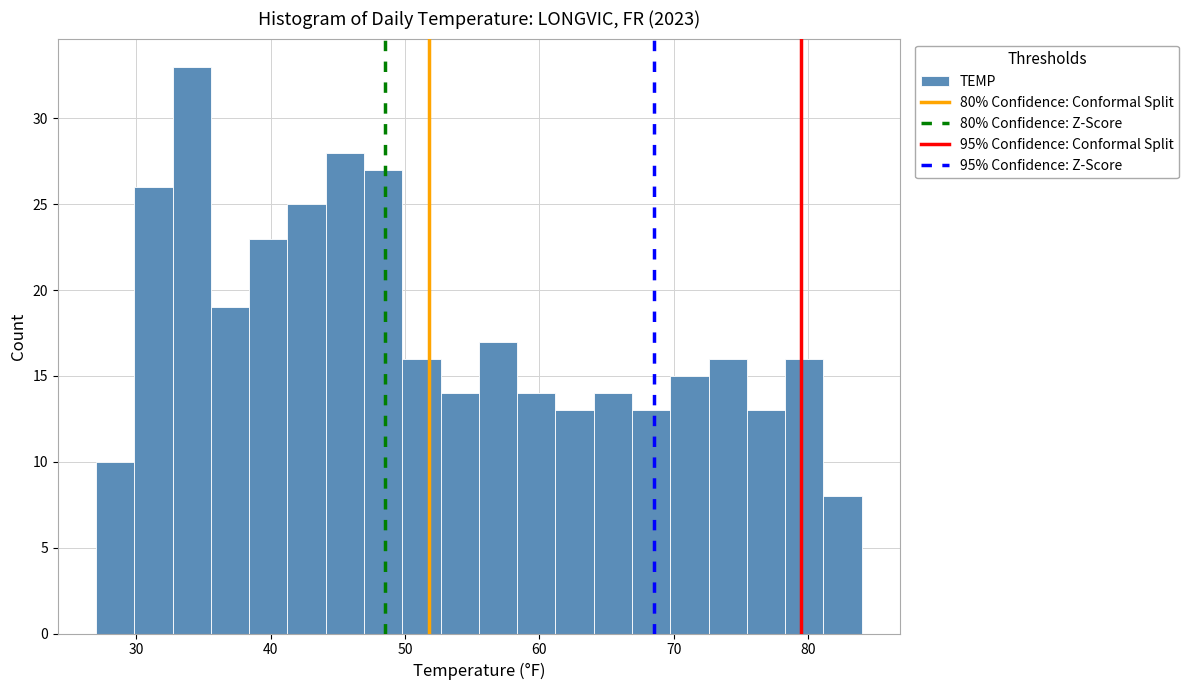

Read against the x-axis, roughly where is the centre of the tallest bar?

34